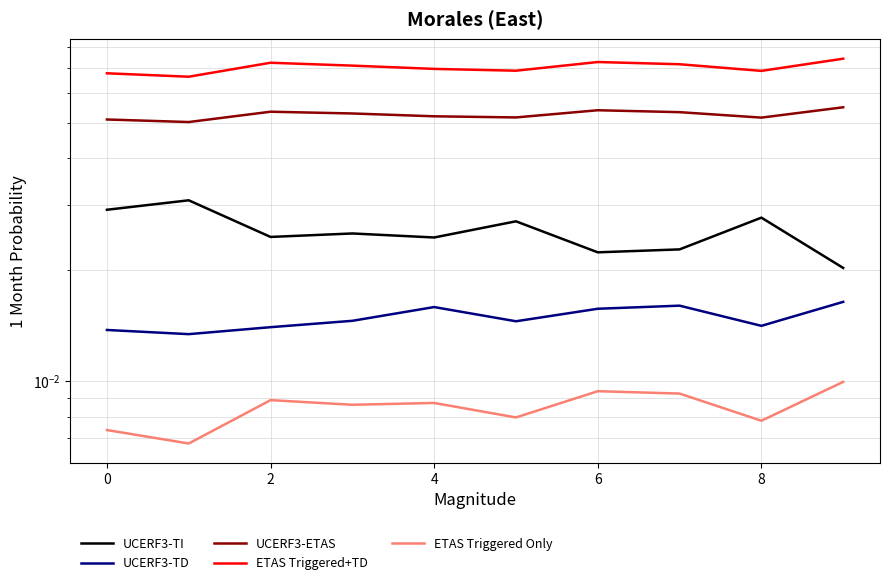

Which has a higher value, 2 or 10?

2